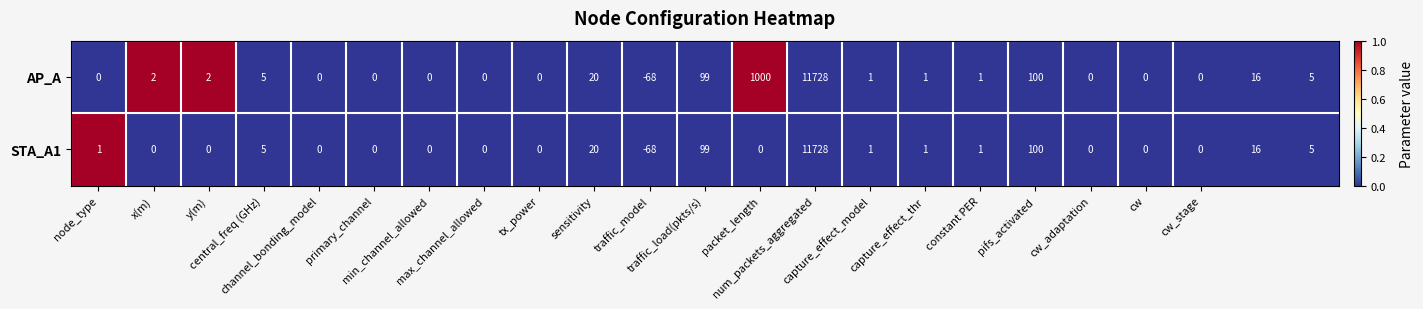

What is the difference between the maximum and second lowest values in the AP_A series?

11728